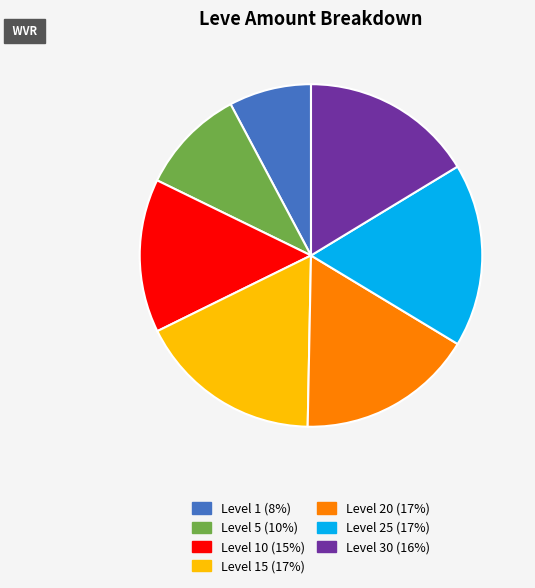

Is there any slice that represents more than half of the pie?

No